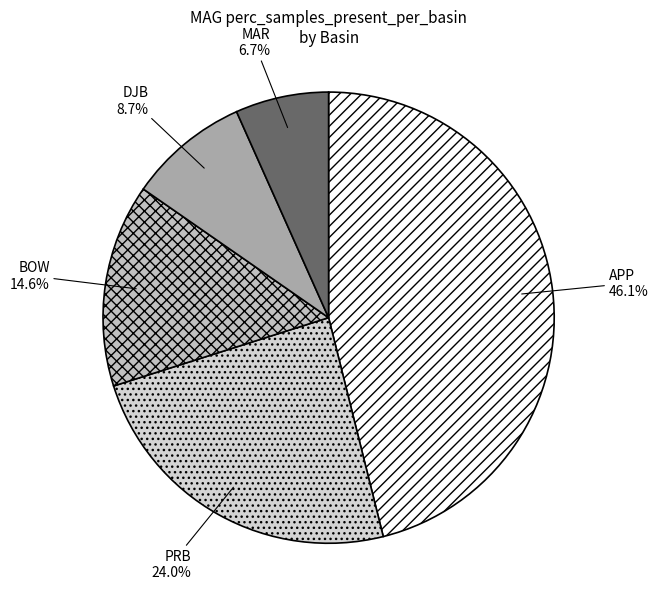

How many slices are in this pie chart?

5